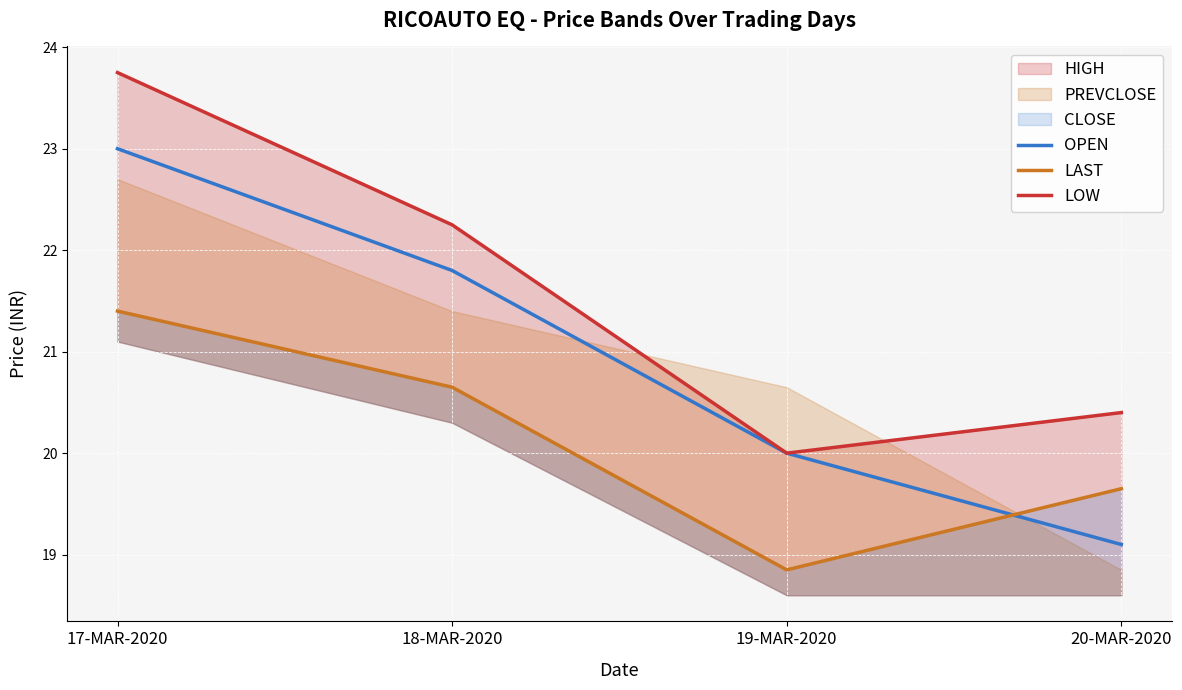

At which category is the sum across all series the highest?

17-MAR-2020